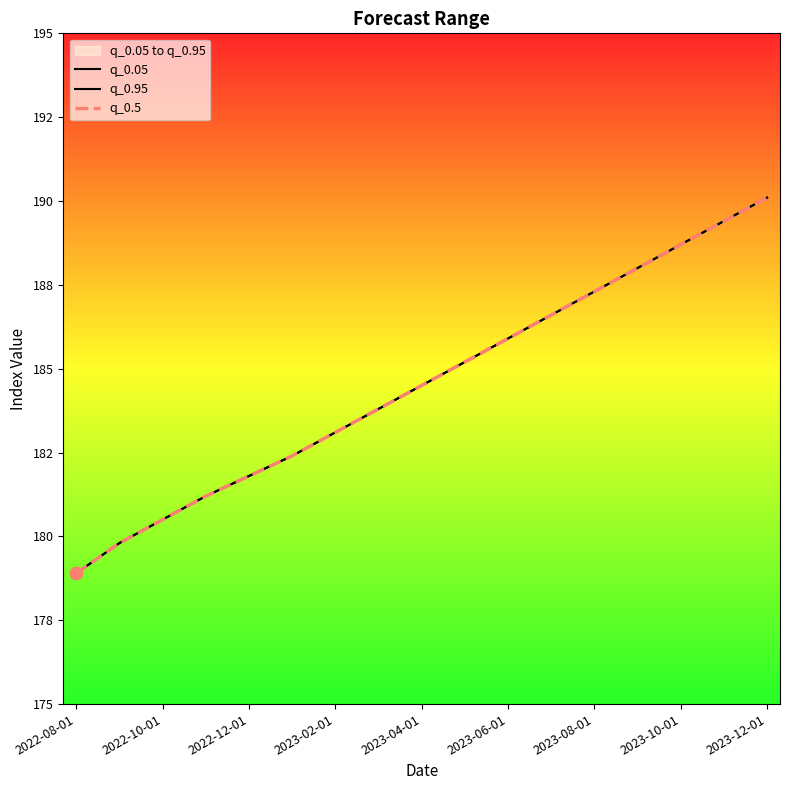

Which series reaches the minimum Y coordinate?

q_0.05